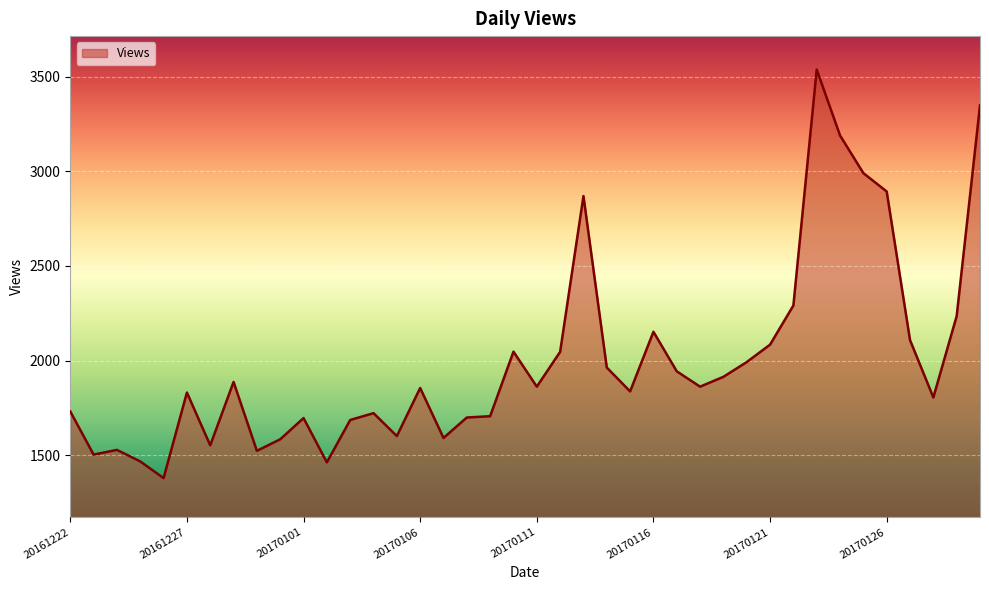

What is the smallest value displayed?

1379